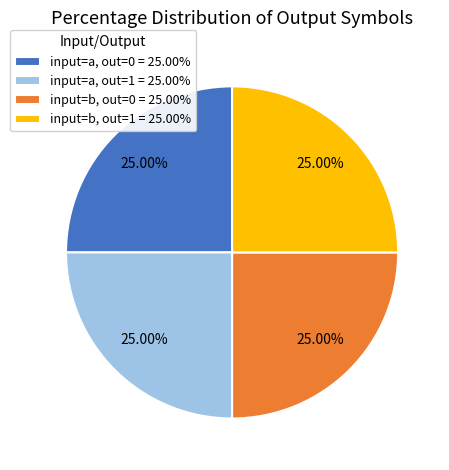

Count the number of slices in the pie.

4